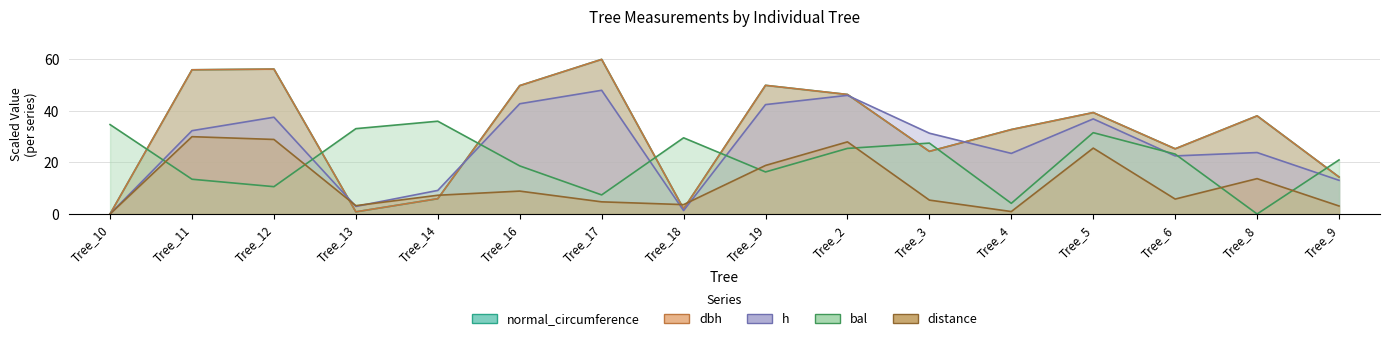

In bal, how many points are higher than both neighbors (excluding endpoints)?

4